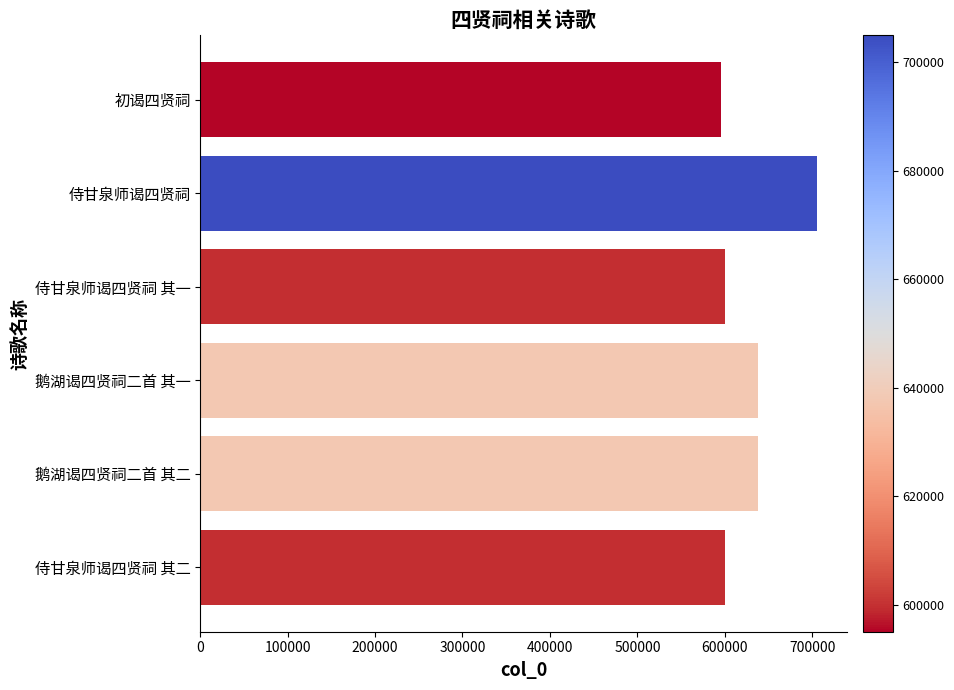

Between 鹅湖谒四贤祠二首 其一 and 侍甘泉师谒四贤祠 其二, which is larger?

鹅湖谒四贤祠二首 其一